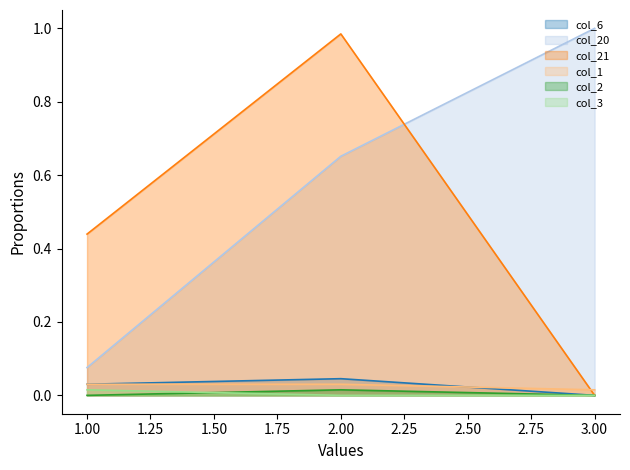

At how many categories does at least one series exceed 0?

3